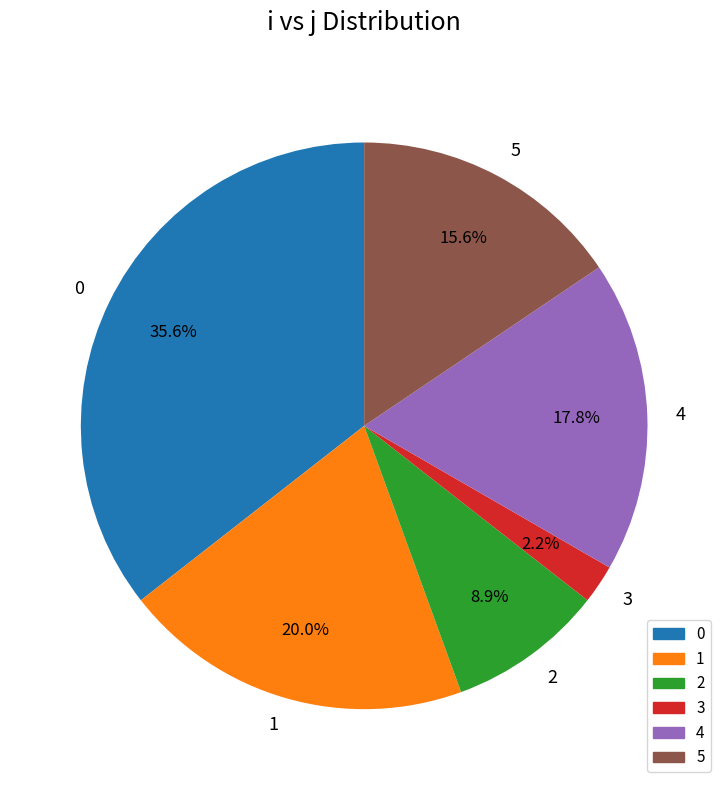

Which has a higher value, 1 or 4?

1